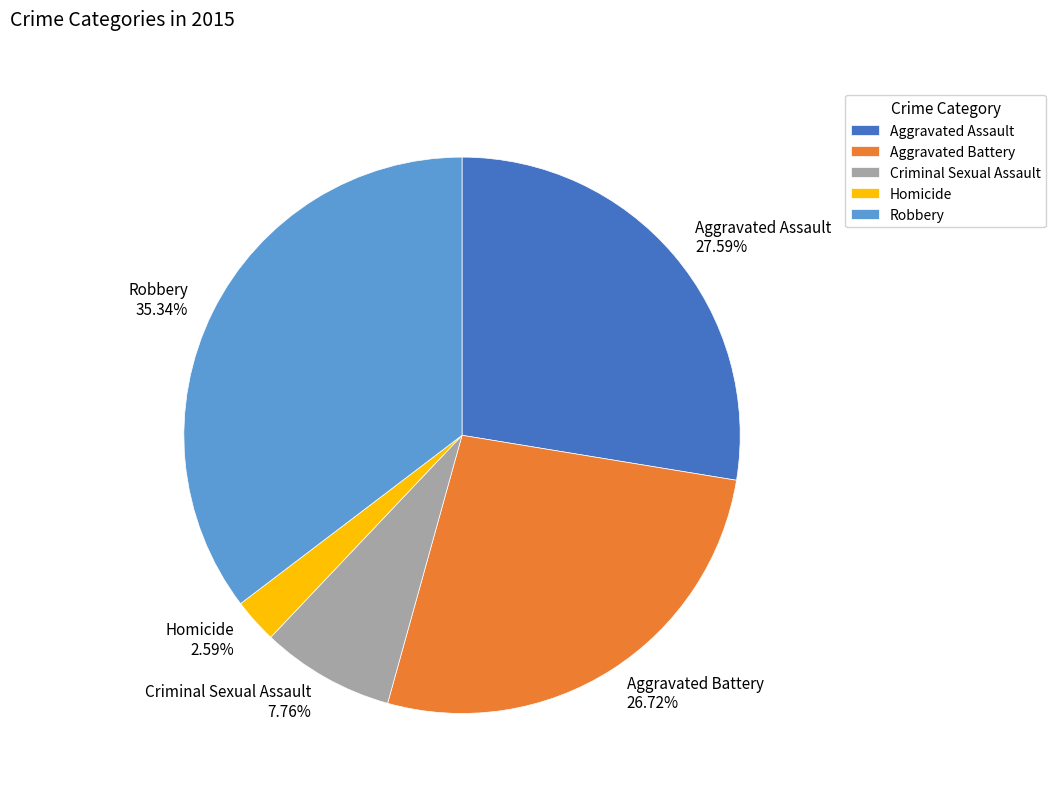

Which category has the biggest portion of the pie?

Robbery